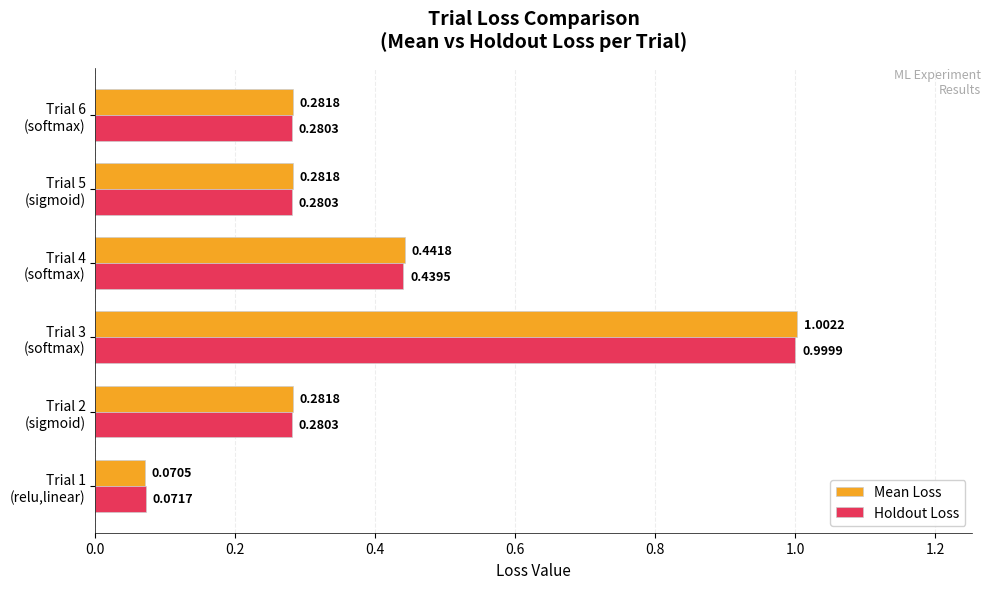

Rank the series by their average value, from lowest to highest.

Holdout Loss, Mean Loss